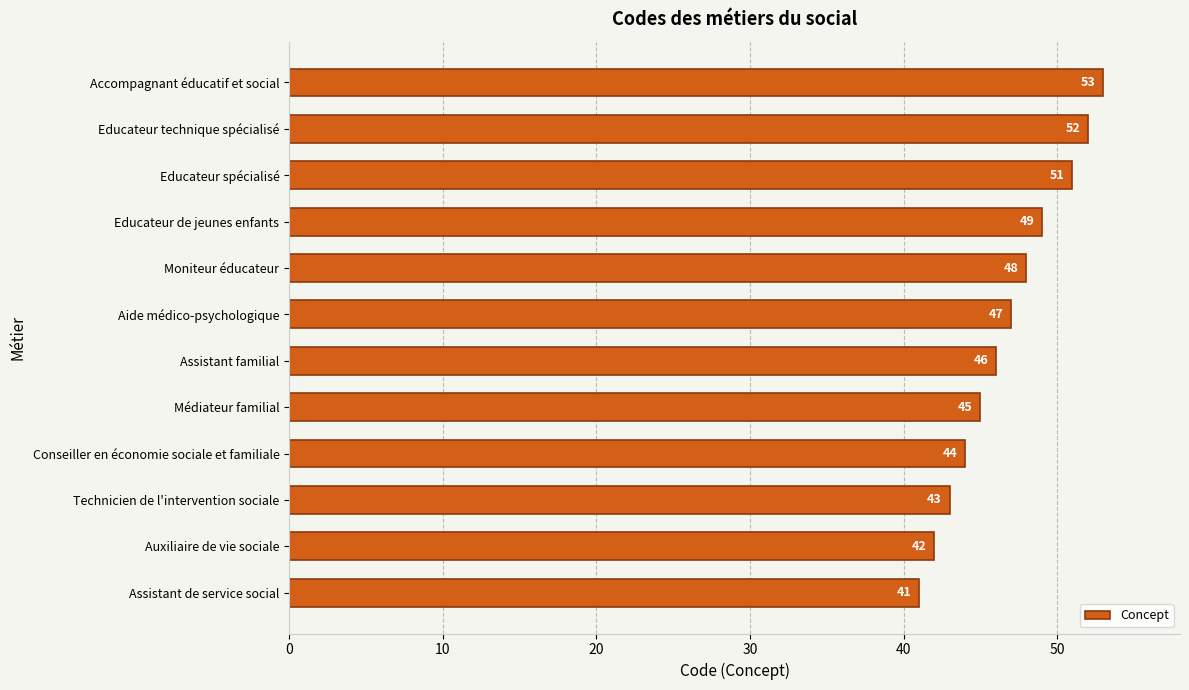

What is the greatest value displayed?

53